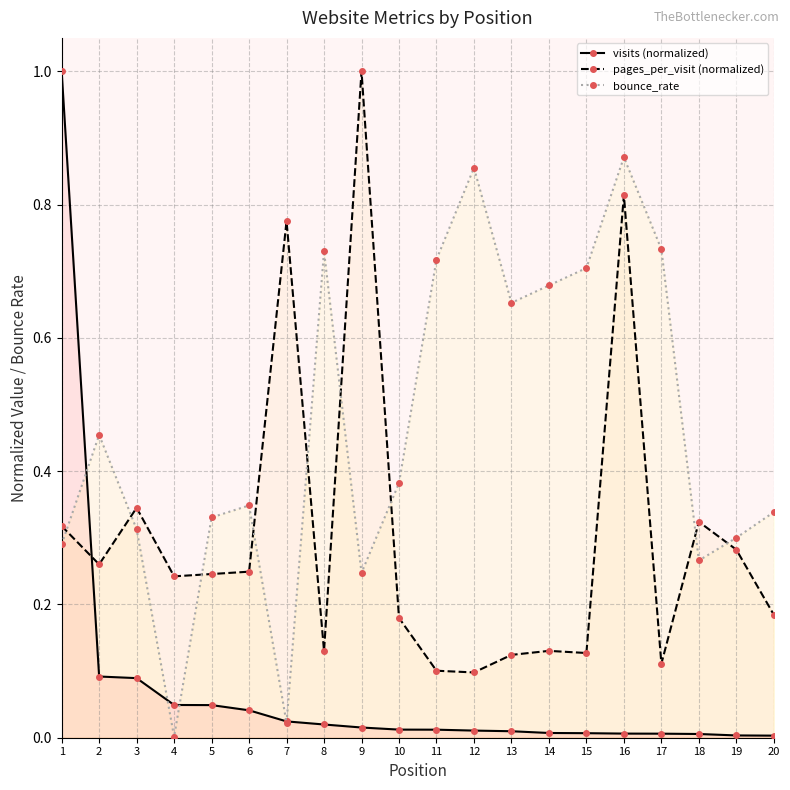

How many intersections are there between visits (normalized) and bounce_rate?

5